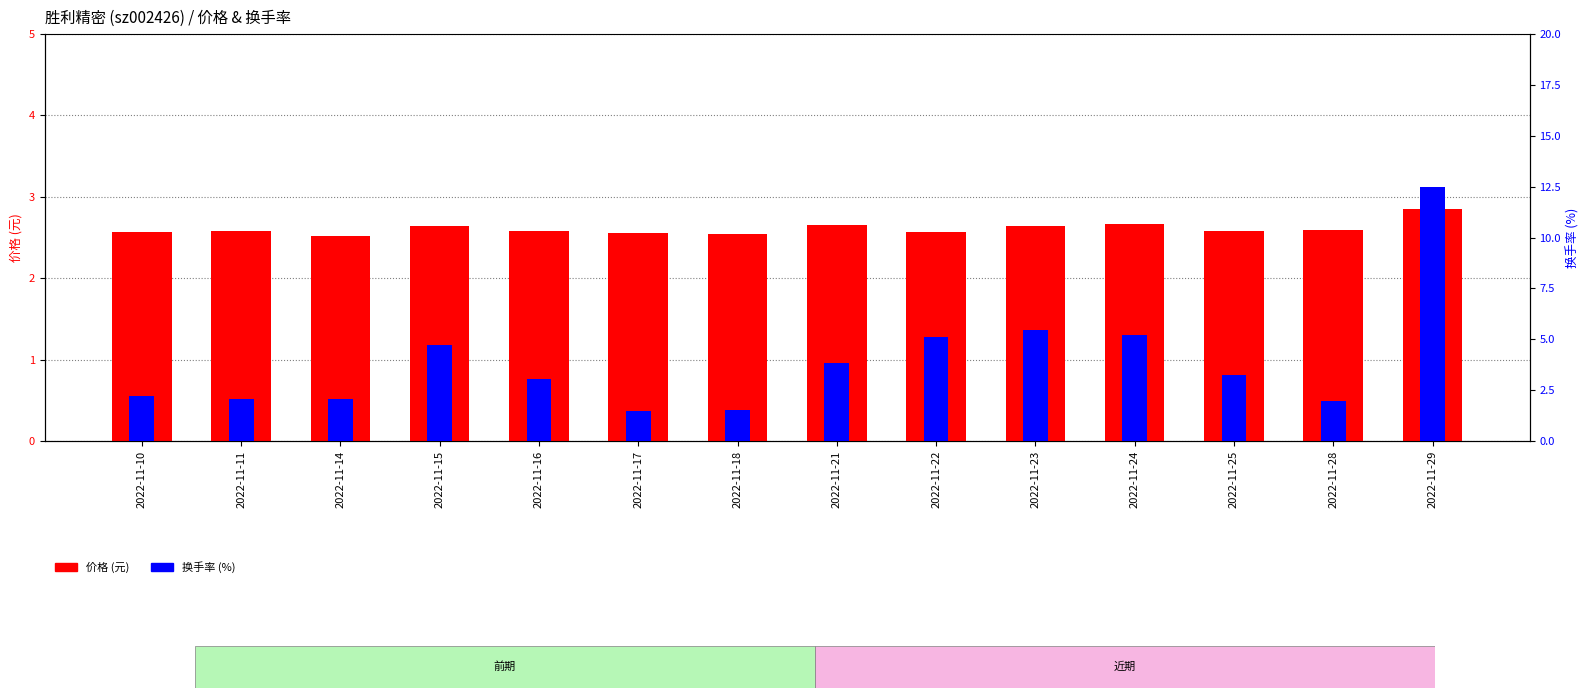

Reading left to right, what are all the values shown in this chart?

价格: 2.6	2.6	2.5	2.6	2.6	2.6	2.5	2.6	2.6	2.6	2.7	2.6	2.6	2.9
换手率: 2.2	2.0	2.0	4.7	3.0	1.5	1.5	3.9	5.1	5.5	5.2	3.2	2.0	12.5